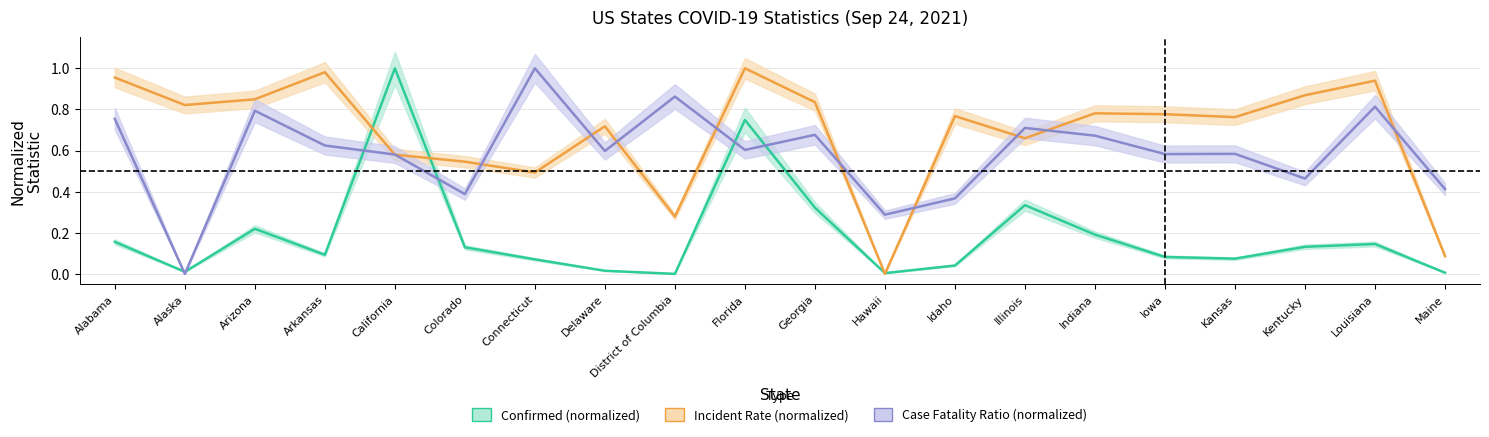

What is the value of the Incident_Rate point at the 6th from the left?

0.5